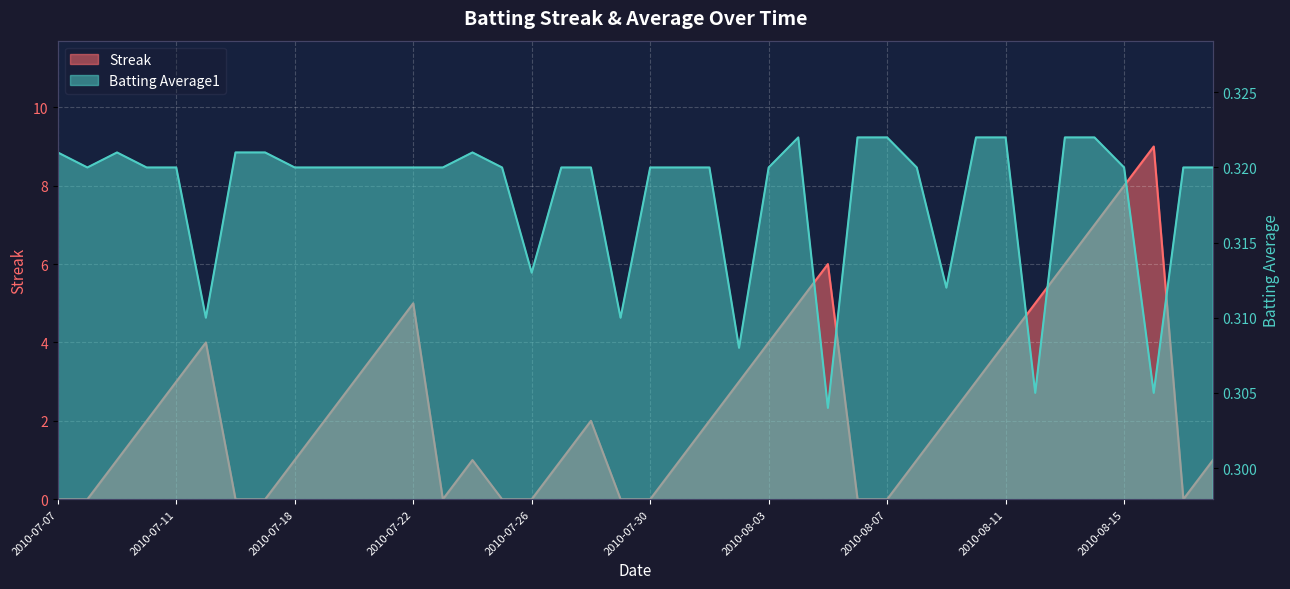

What is the label of the 33rd point from the right?

2010-07-17